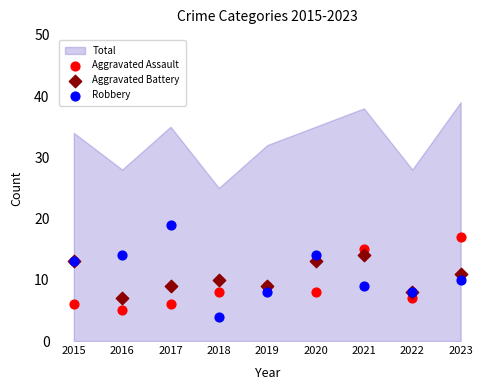

Which series contains the lowest Y value?

Robbery